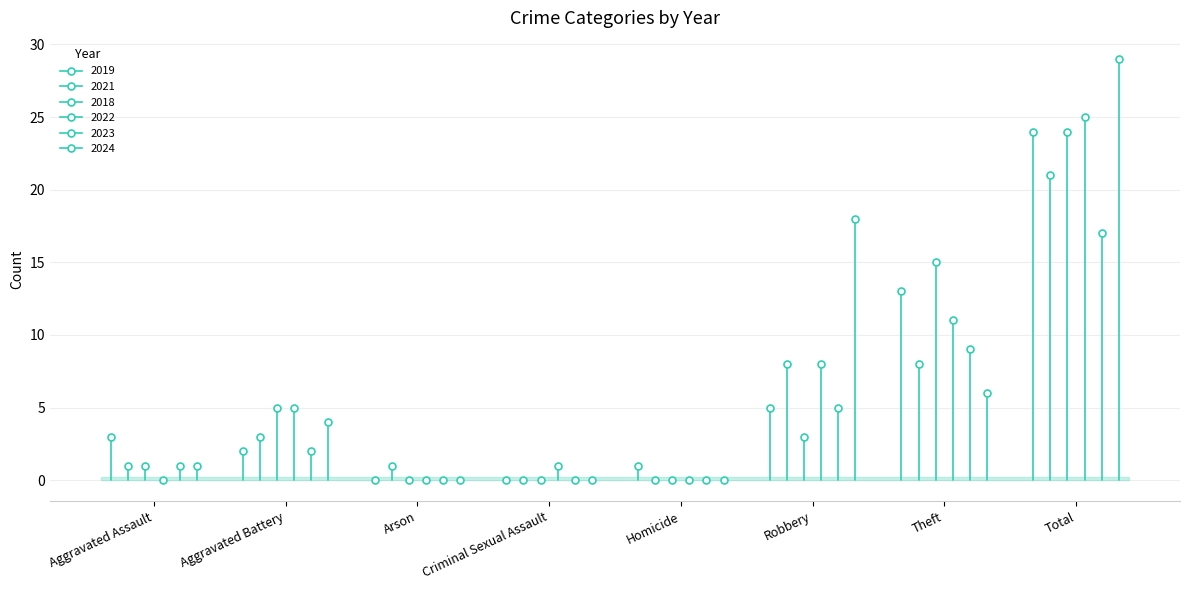

Reading left to right, transcribe all the data shown in this chart.

2019: 3	2	0	0	1	5	13	24
2021: 1	3	1	0	0	8	8	21
2018: 1	5	0	0	0	3	15	24
2022: 0	5	0	1	0	8	11	25
2023: 1	2	0	0	0	5	9	17
2024: 1	4	0	0	0	18	6	29